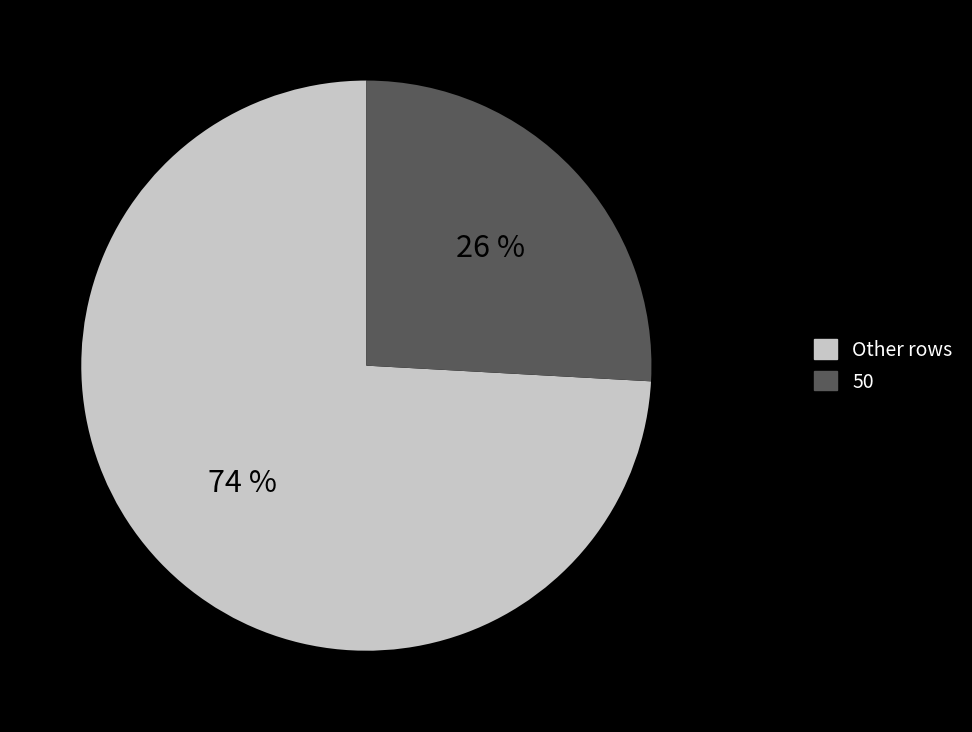

True or false: Other rows accounts for 74% of the total.

True